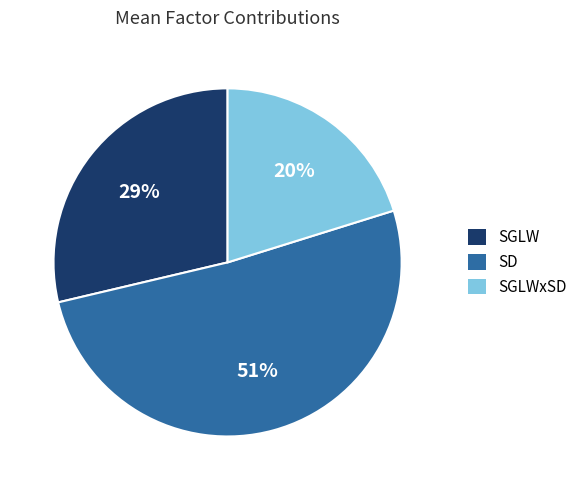

How many segments does this pie chart have?

3